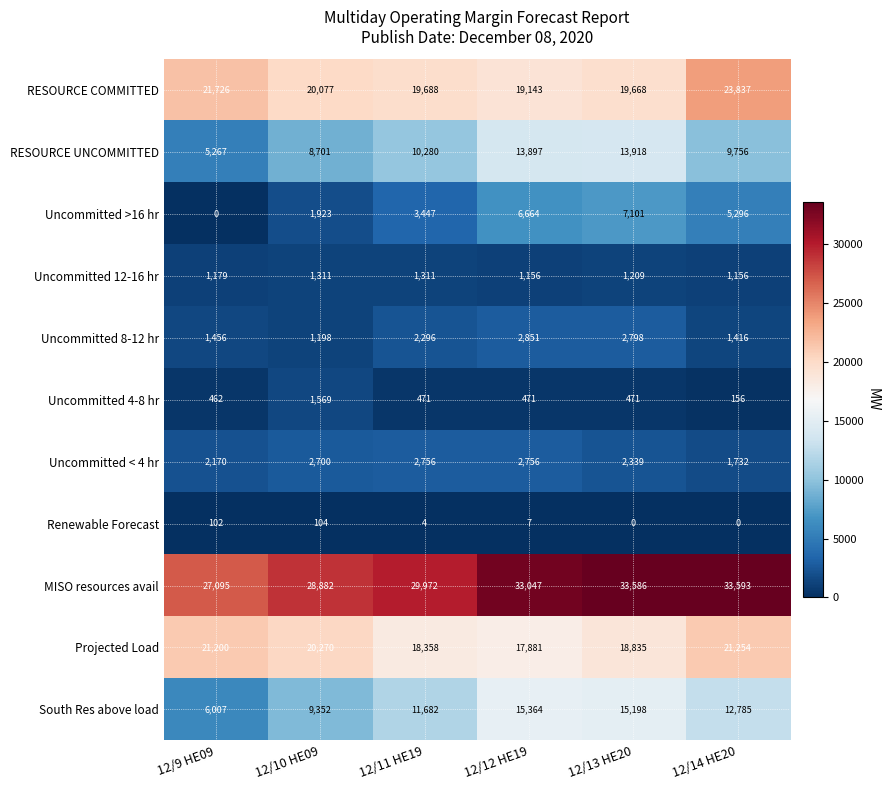

List the series in order of their peak value, highest first.

MISO resources avail, RESOURCE COMMITTED, Projected Load, South Res above load, RESOURCE UNCOMMITTED, Uncommitted >16 hr, Uncommitted 8-12 hr, Uncommitted < 4 hr, Uncommitted 4-8 hr, Uncommitted 12-16 hr, Renewable Forecast